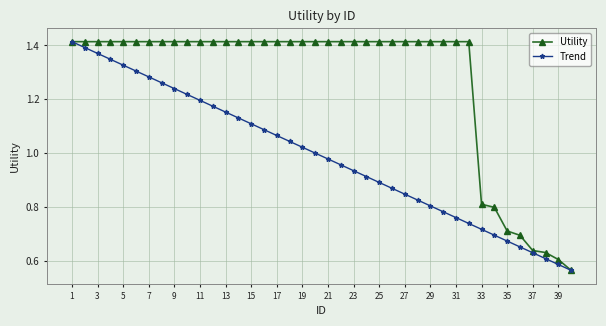

Rank the series by their average value, from highest to lowest.

Utility, Trend